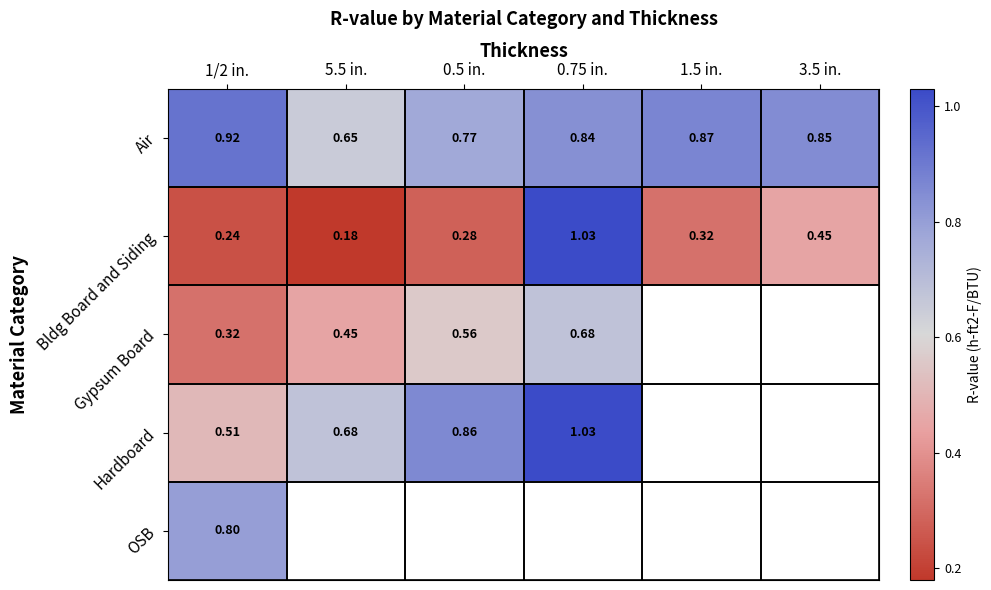

Where is Bldg Board and Siding nearest to the value 0?

5.5 in.